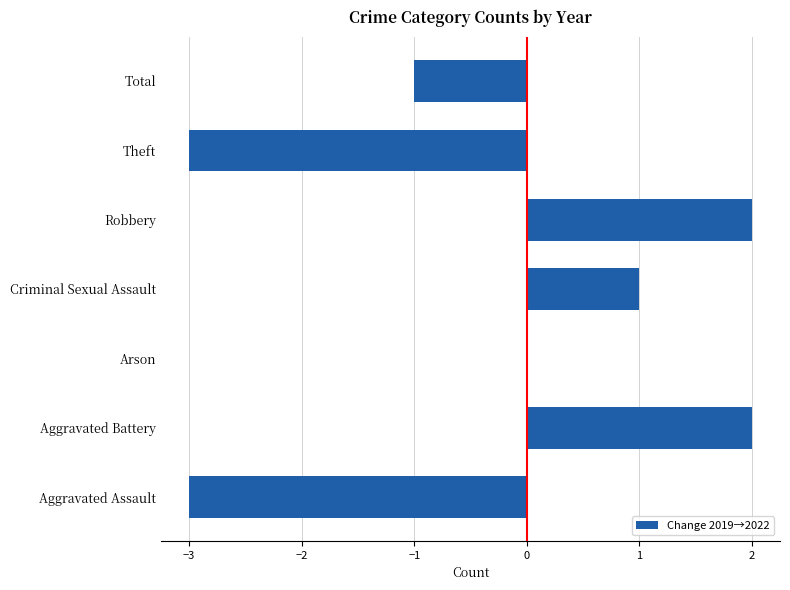

True or false: the data shows 3 at Aggravated Battery.

False